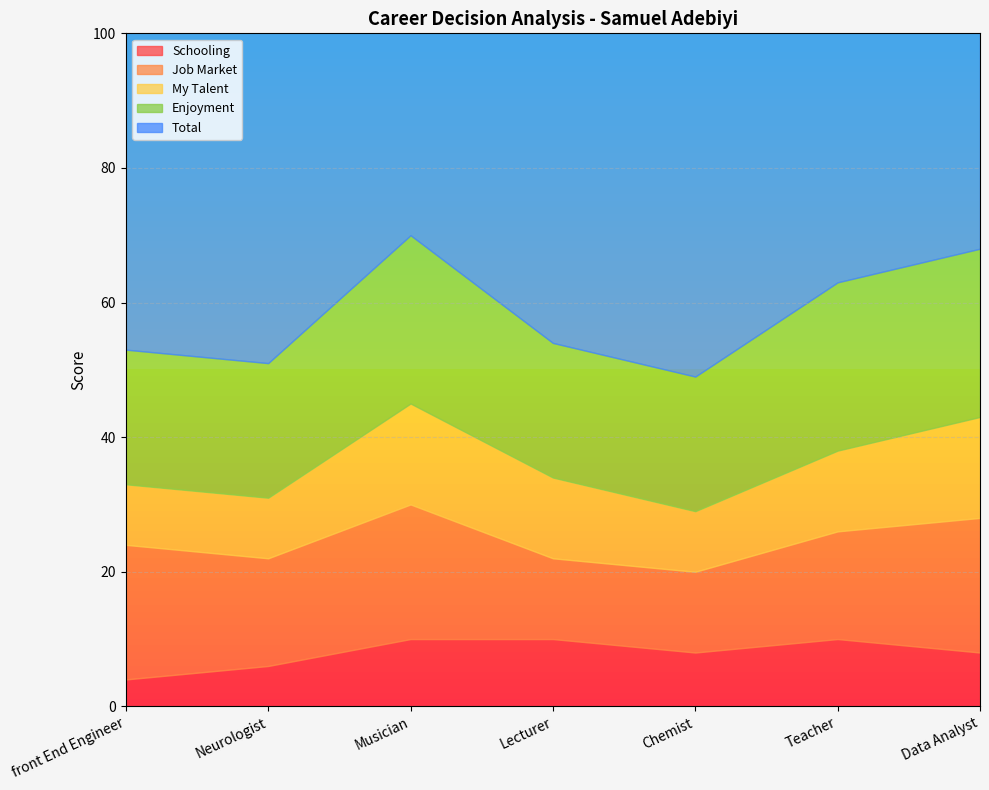

At which label is Enjoyment closest to 22?

front End Engineer